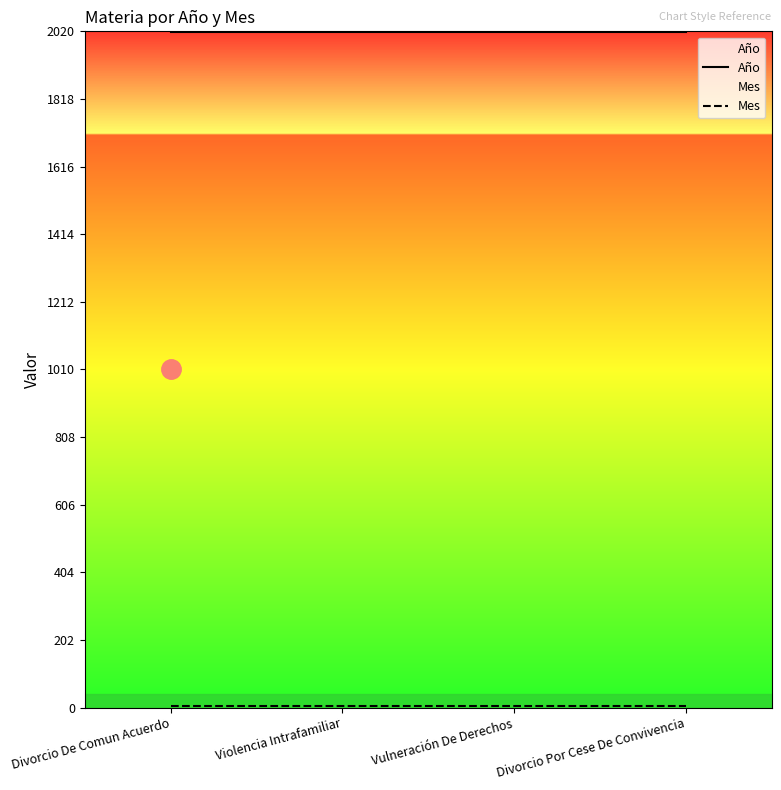

True or false: Año and Mes cross at least once.

False